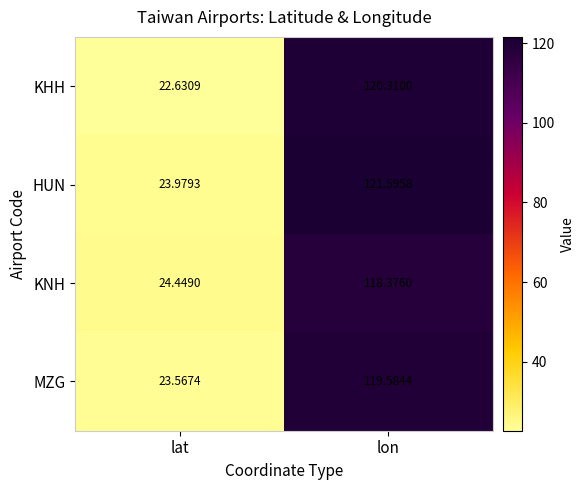

Which series has the largest total across all categories?

HUN